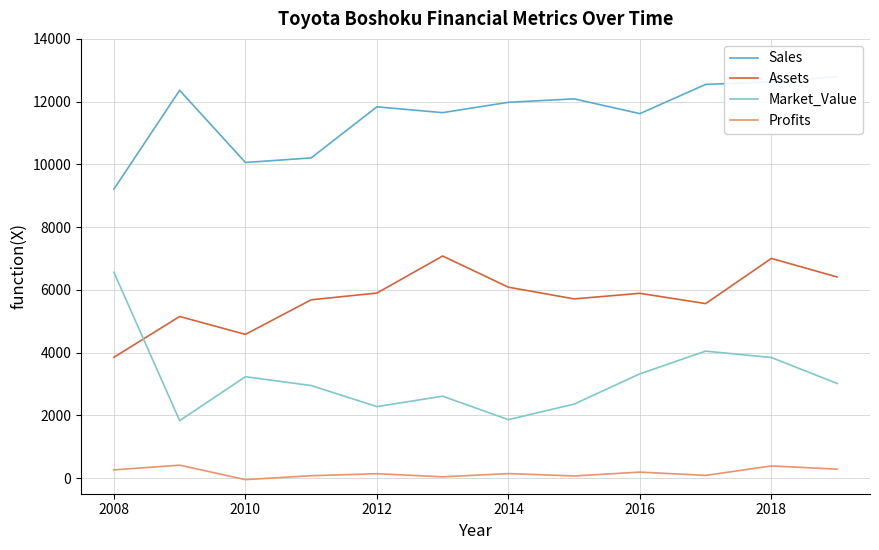

What is the difference between the maximum and second lowest values in the Profits series?

371.0